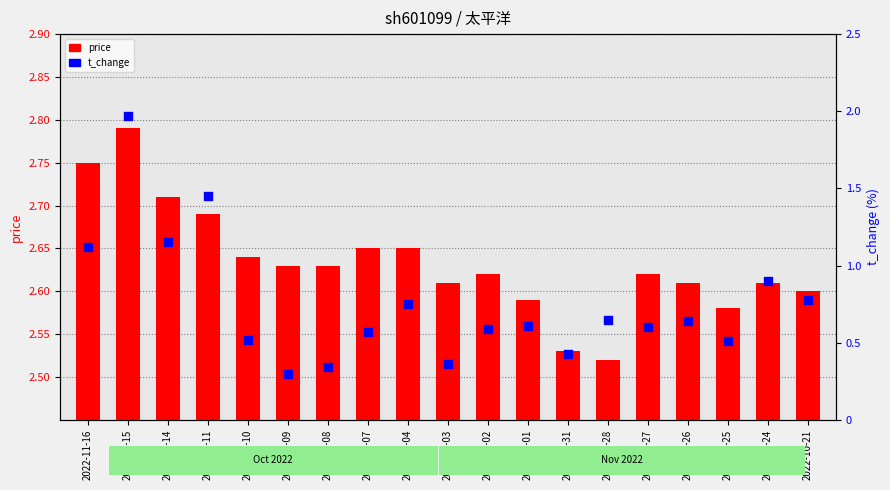

What are all the series names shown in the legend?

price, t_change